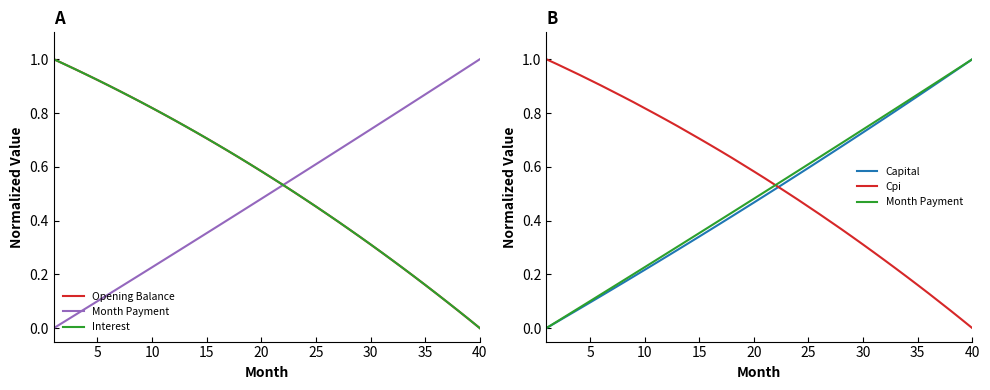

How many lines are shown in the chart?

5